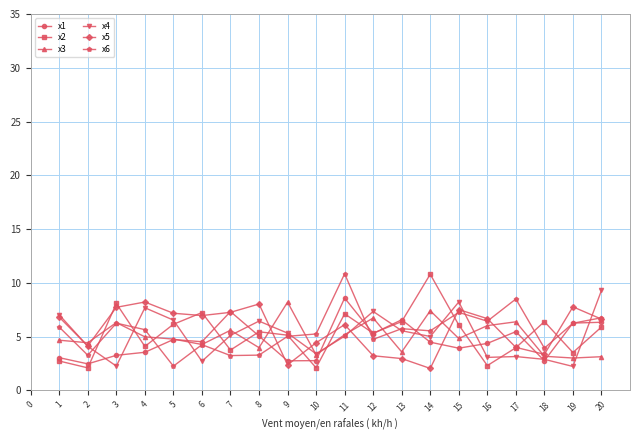

Where is the first local maximum for x5?

4